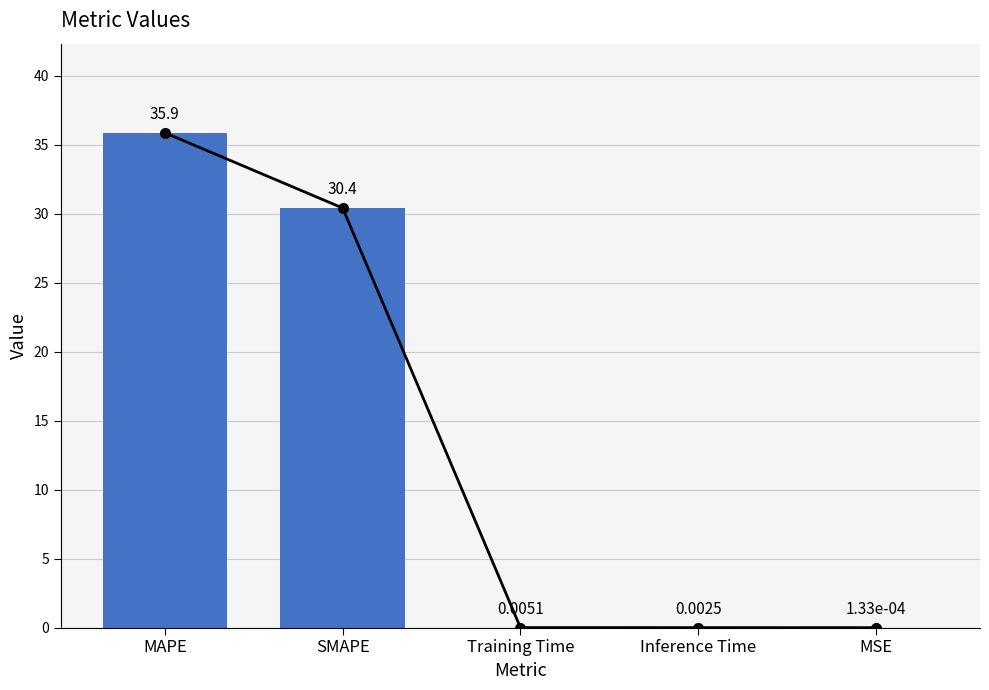

Is it true that the value at Inference Time is 0.0?

False